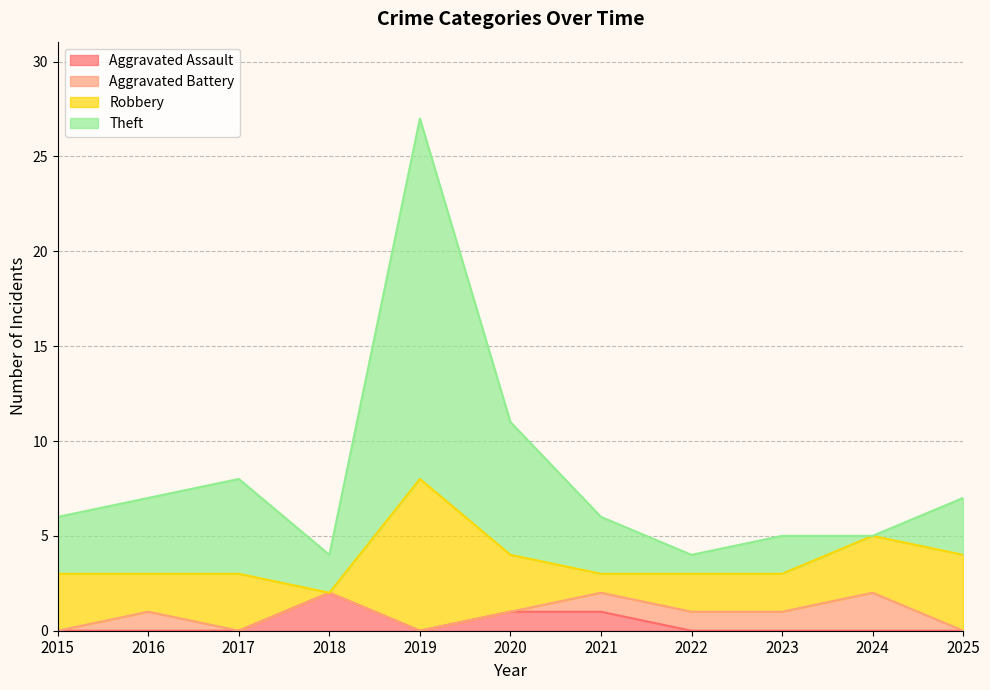

What is the maximum value shown in the chart?

27